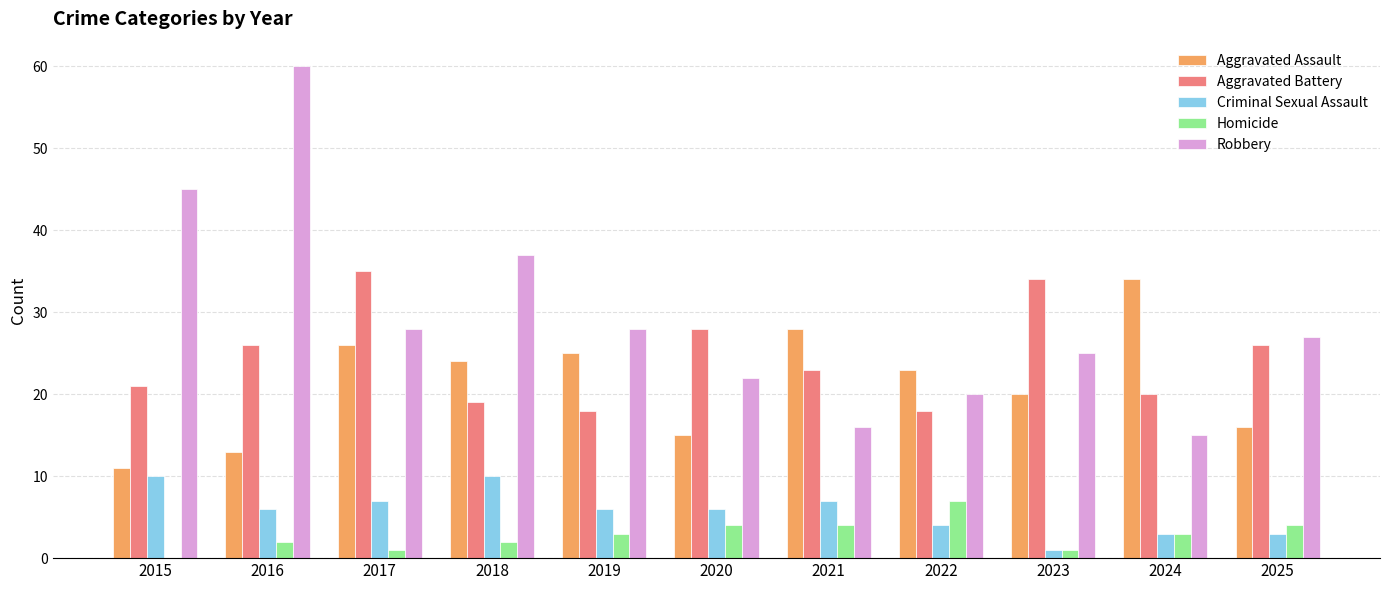

What is the sum of the Criminal Sexual Assault values at 2020 and 2024?

9